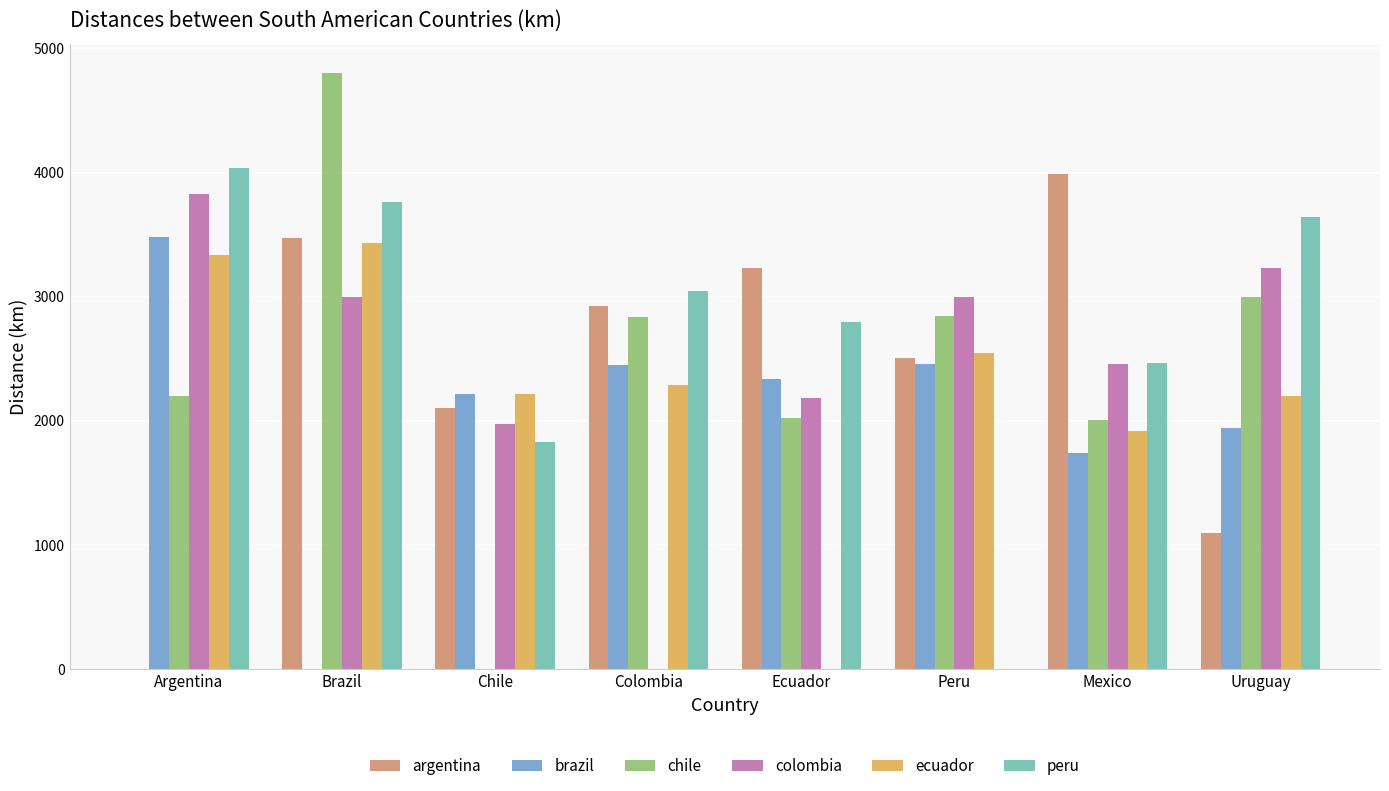

How many categories are shown in the chart?

8